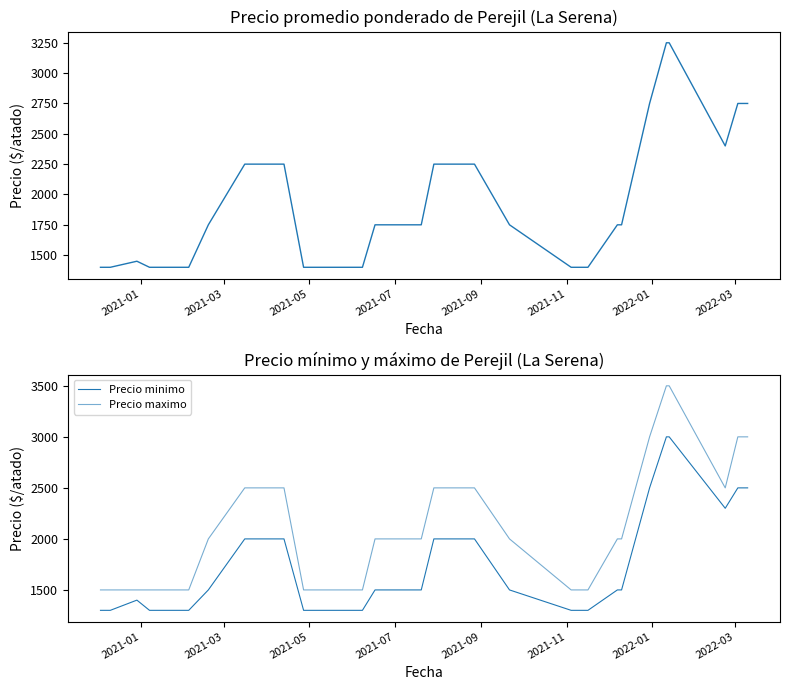

What is the difference between the maximum and minimum values in the Precio minimo series?

1700